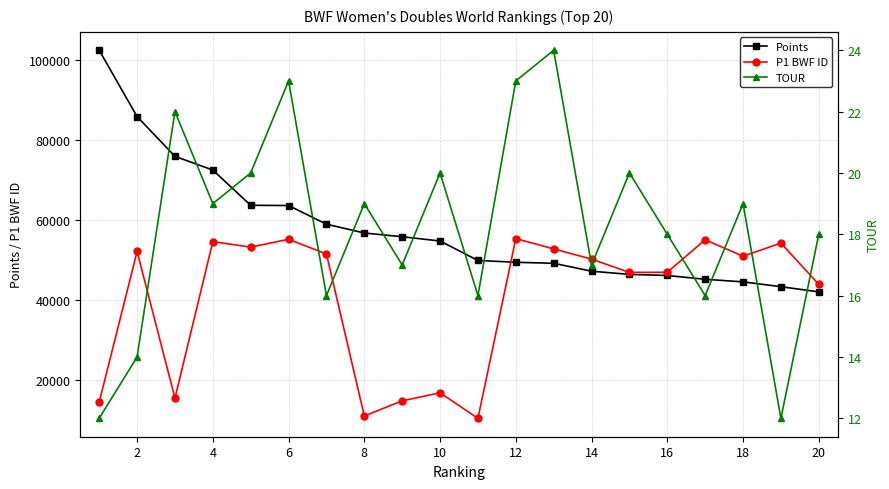

How many values in the TOUR series exceed 19?

7